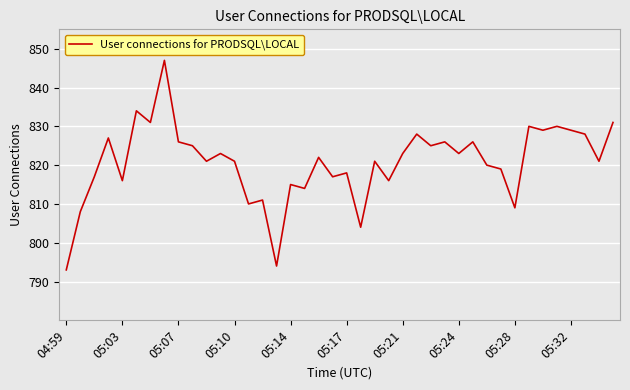

True or false: the data has more than 2 interior local peaks.

True